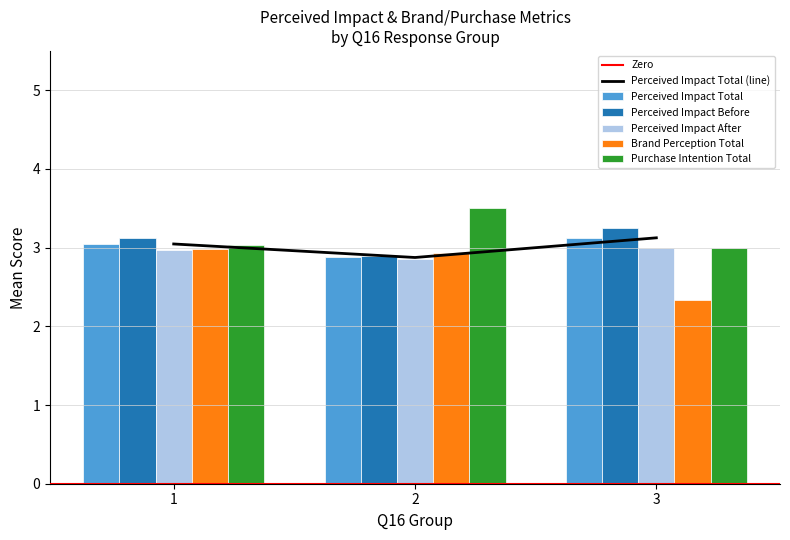

What is the lowest value of the Perceived Impact Total (line) series?

2.9